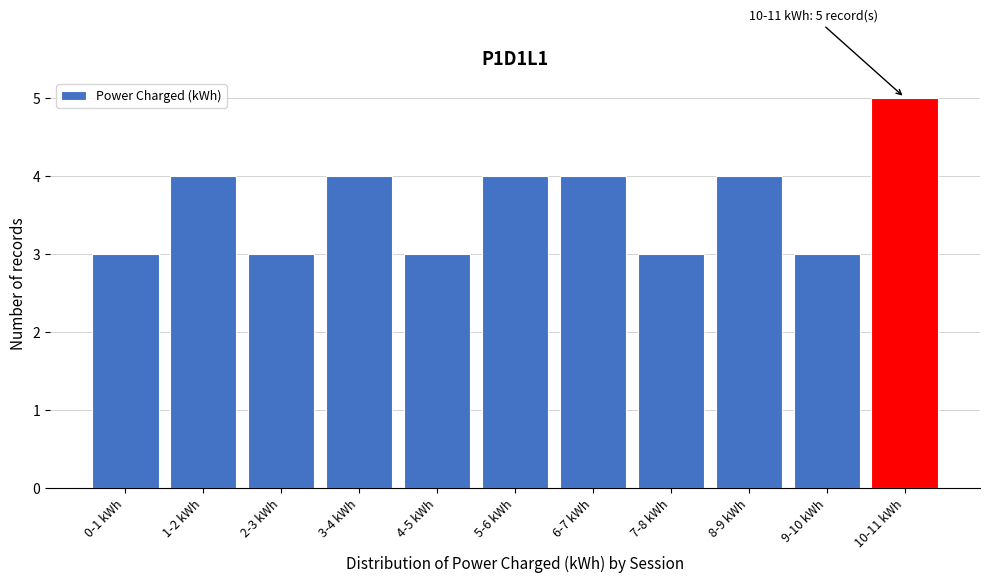

Reading left to right, list all the values displayed in this chart.

3	4	3	4	3	4	4	3	4	3	5